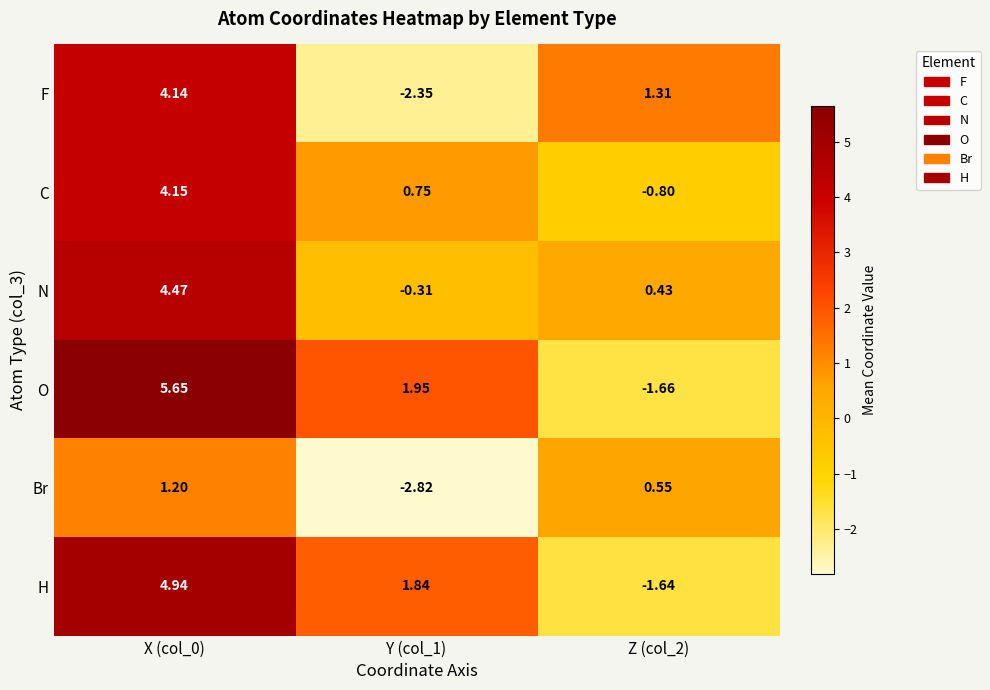

List the series in order of their peak value, highest first.

O, H, N, C, F, Br